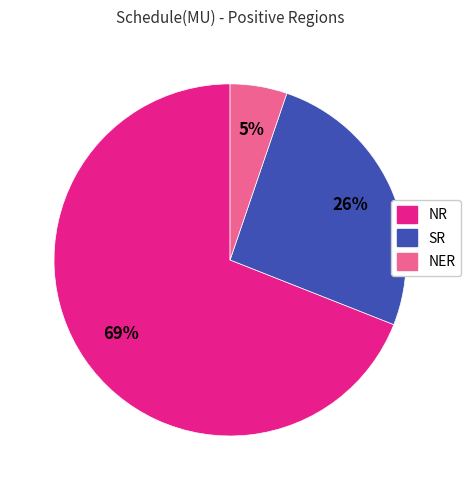

To the nearest percent, what is the average slice percentage?

33%